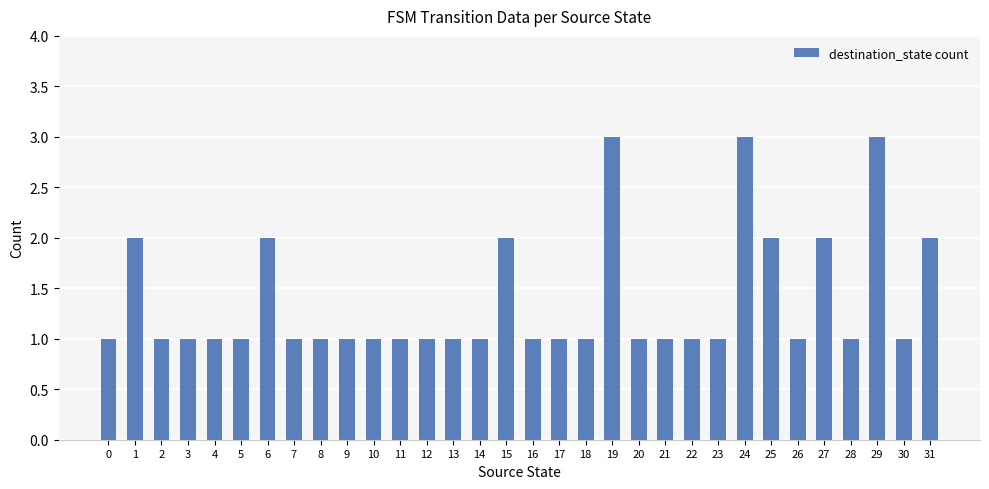

The chart shows a value of 5 at 24. True or false?

False